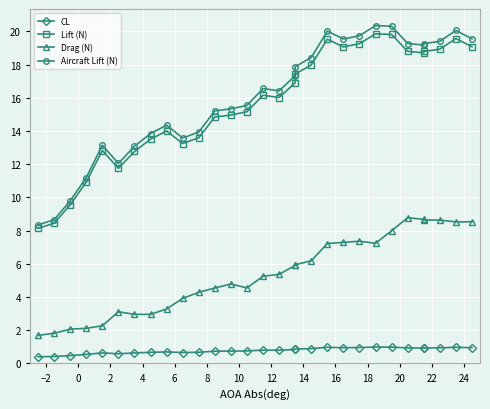

How many data points in Lift (N) are less than 16?

14